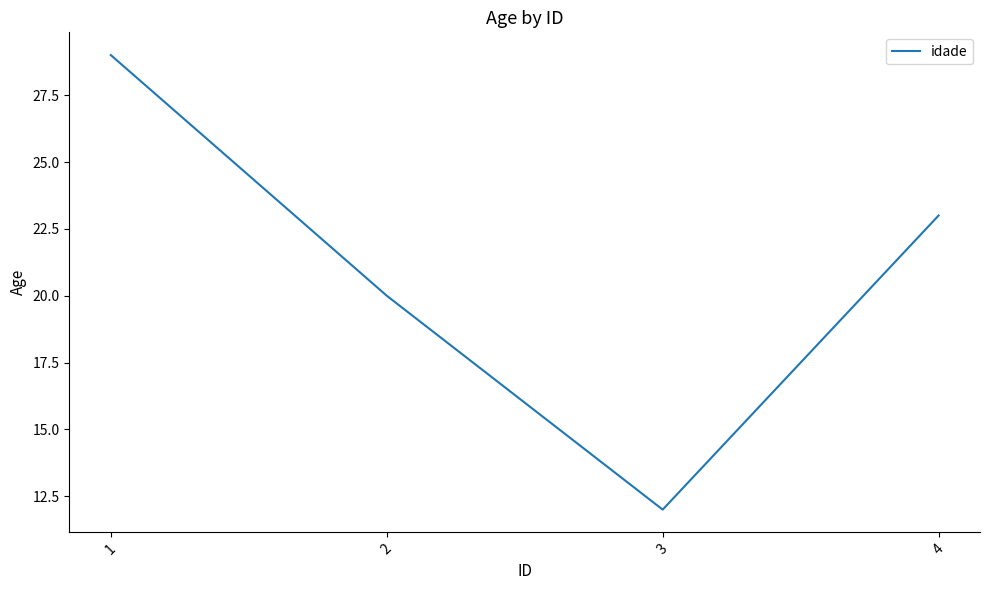

Which label corresponds to the largest value in the chart?

1